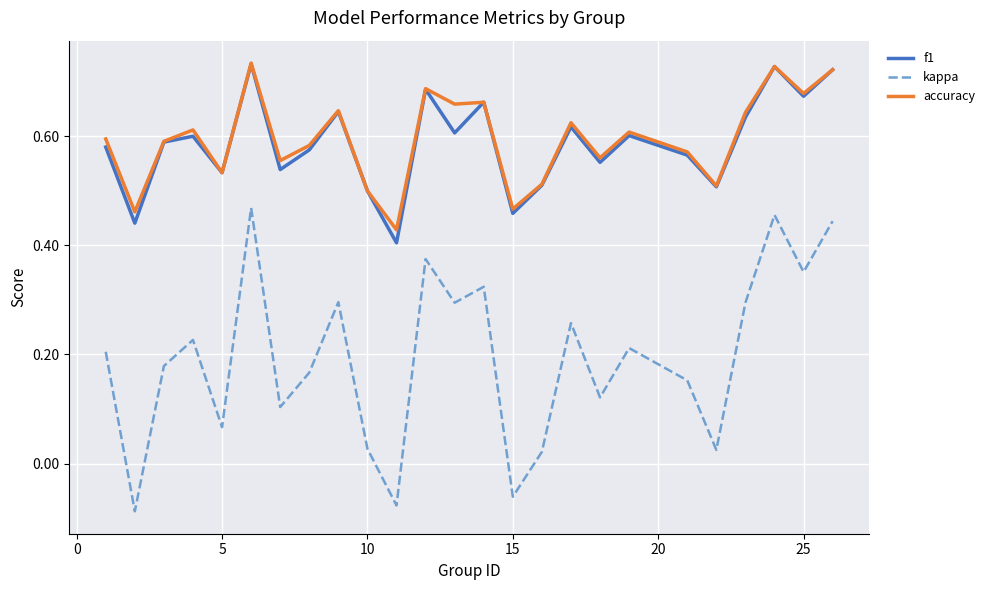

True or false: accuracy and kappa intersect in this chart.

False